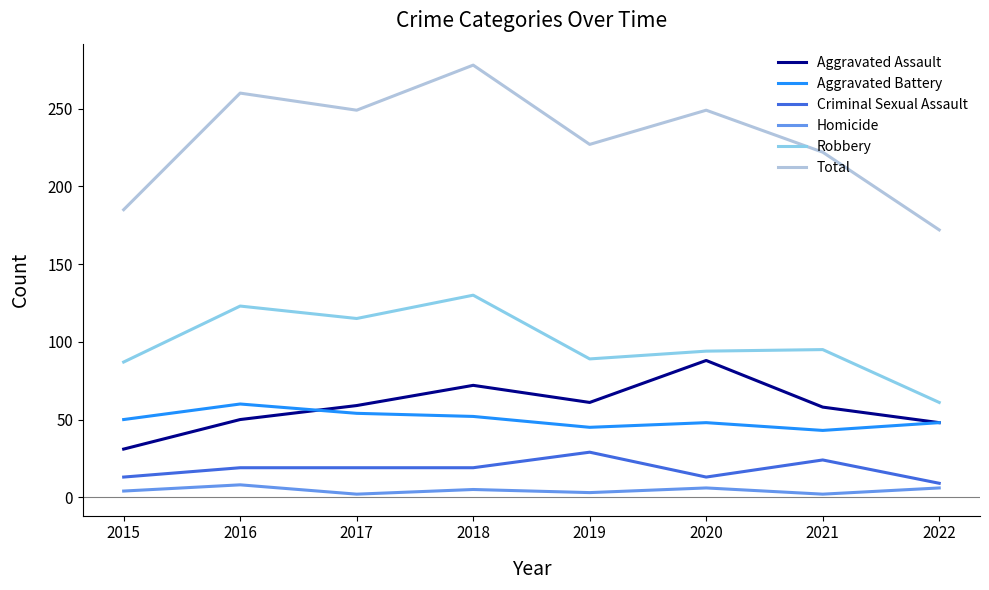

Which series has the largest total across all categories?

Total